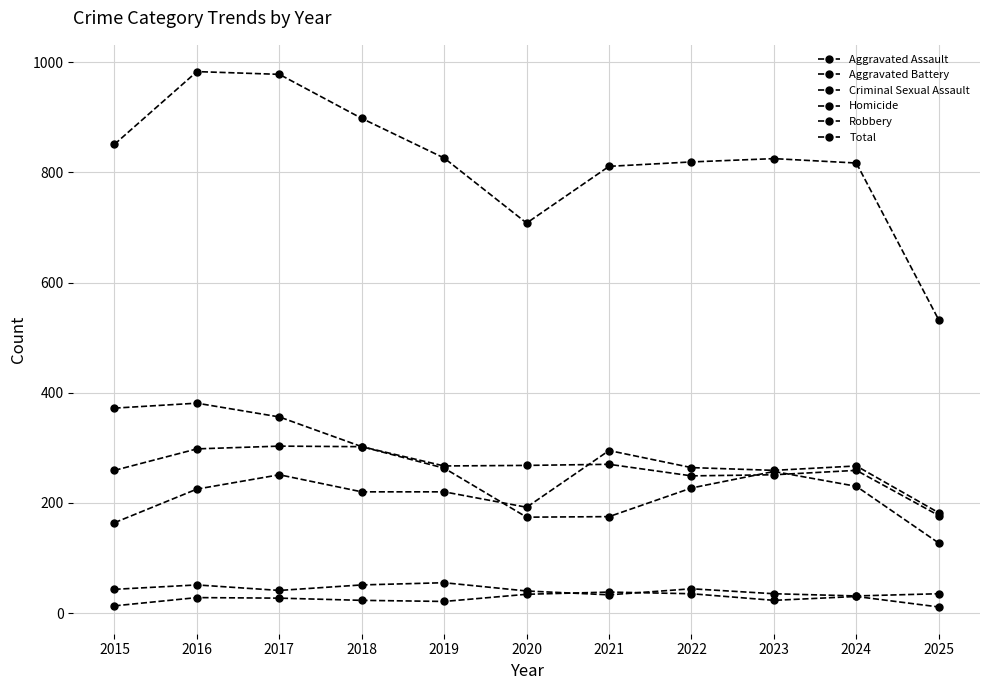

How many lines are shown in the chart?

6